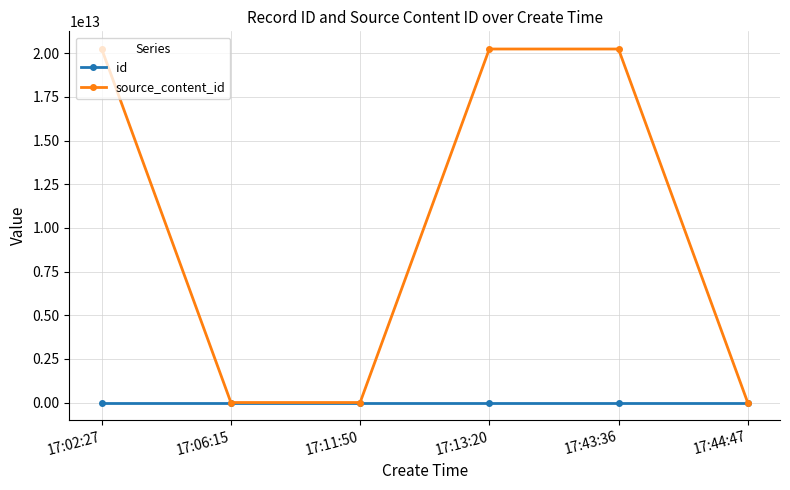

Which series has the largest range (max minus min)?

source_content_id